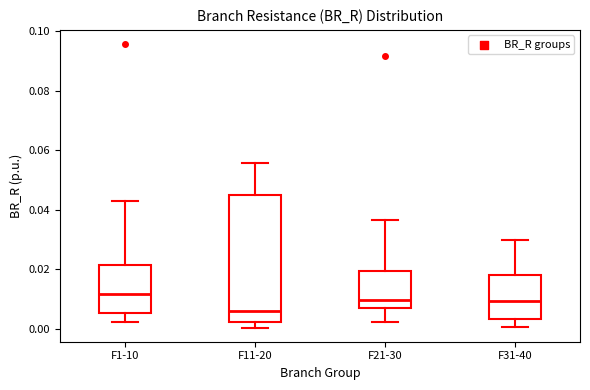

Reading left to right, transcribe this box plot: for each box, give where its median line is, the range the box spans, and where its two whiskers end, as read against the y-axis. The values are not printed on the chart, so give them approximately, as read against the axis.

F1-10: median 0.012, box 0.006 to 0.022, whiskers 0.002 to 0.044
F11-20: median 0.006, box 0.002 to 0.044, whiskers 0.000 to 0.056
F21-30: median 0.010, box 0.006 to 0.020, whiskers 0.002 to 0.036
F31-40: median 0.010, box 0.004 to 0.018, whiskers 0.000 to 0.030